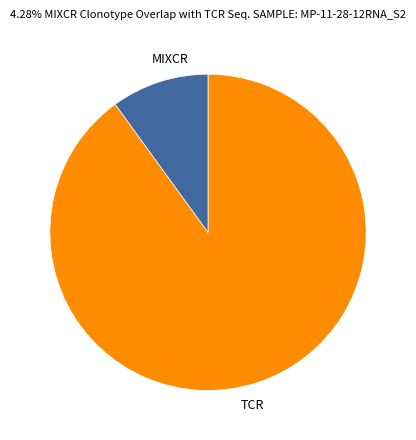

The TCR slice represents 99% of the pie. True or false?

False